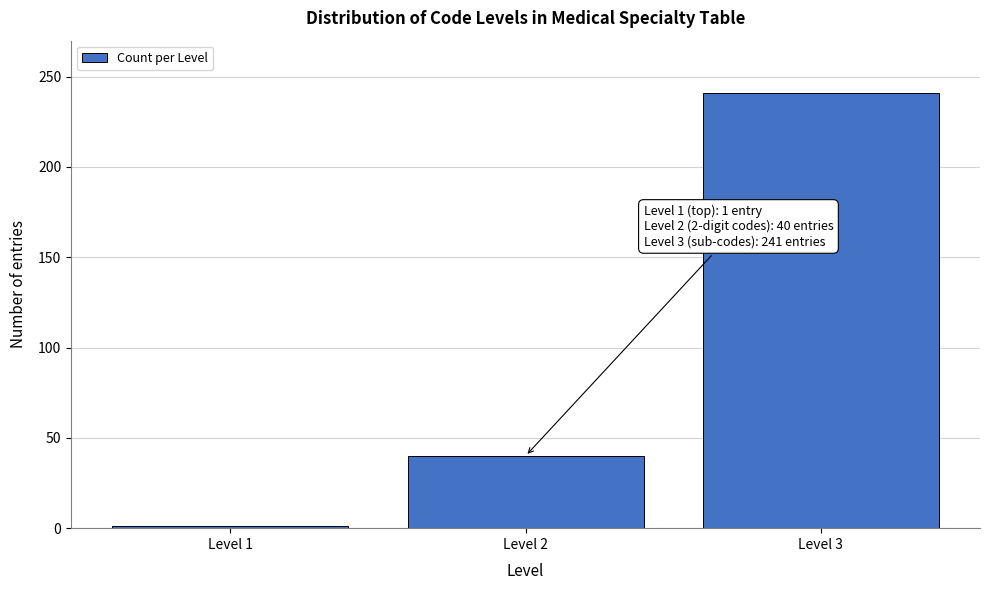

Reading left to right, list all the values displayed in this chart.

1	40	241